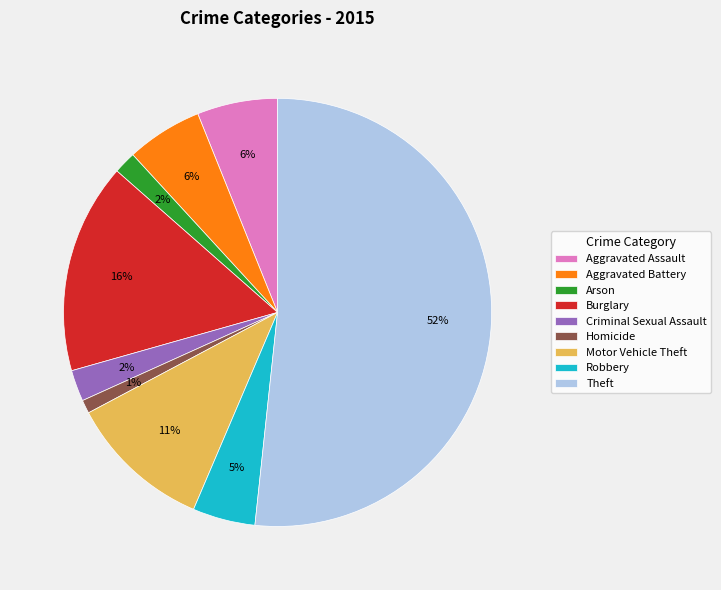

Count the number of slices in the pie.

9